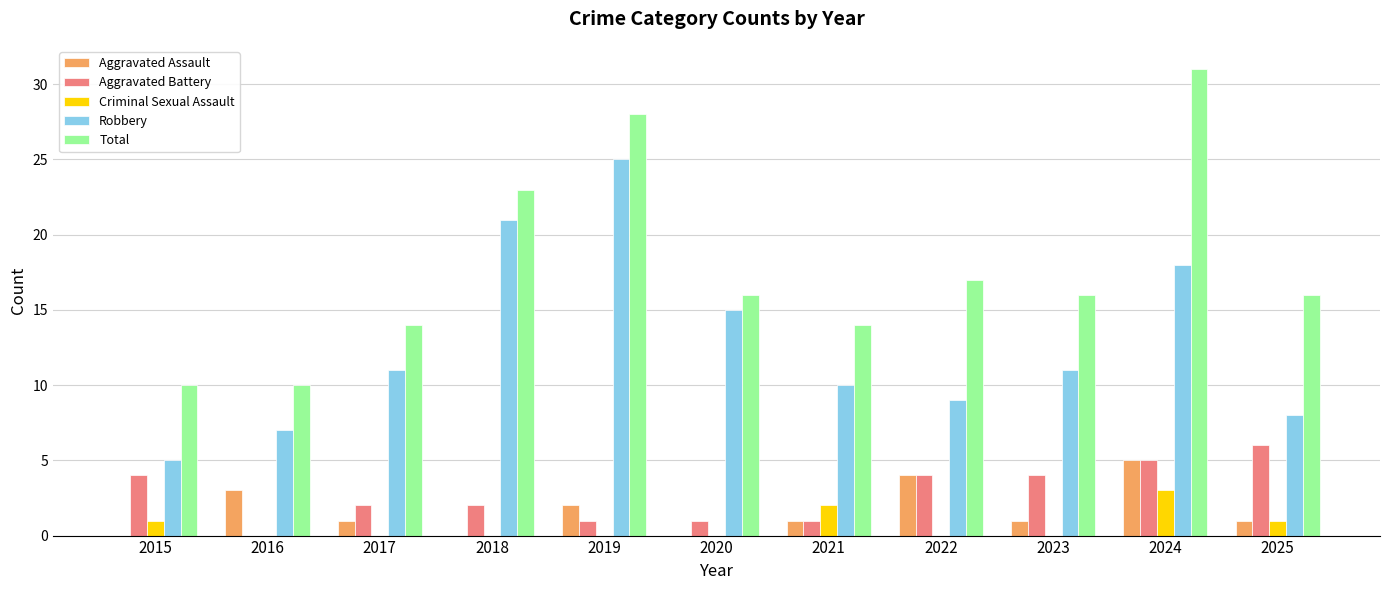

True or false: Robbery has a value of 13 at 2022.

False